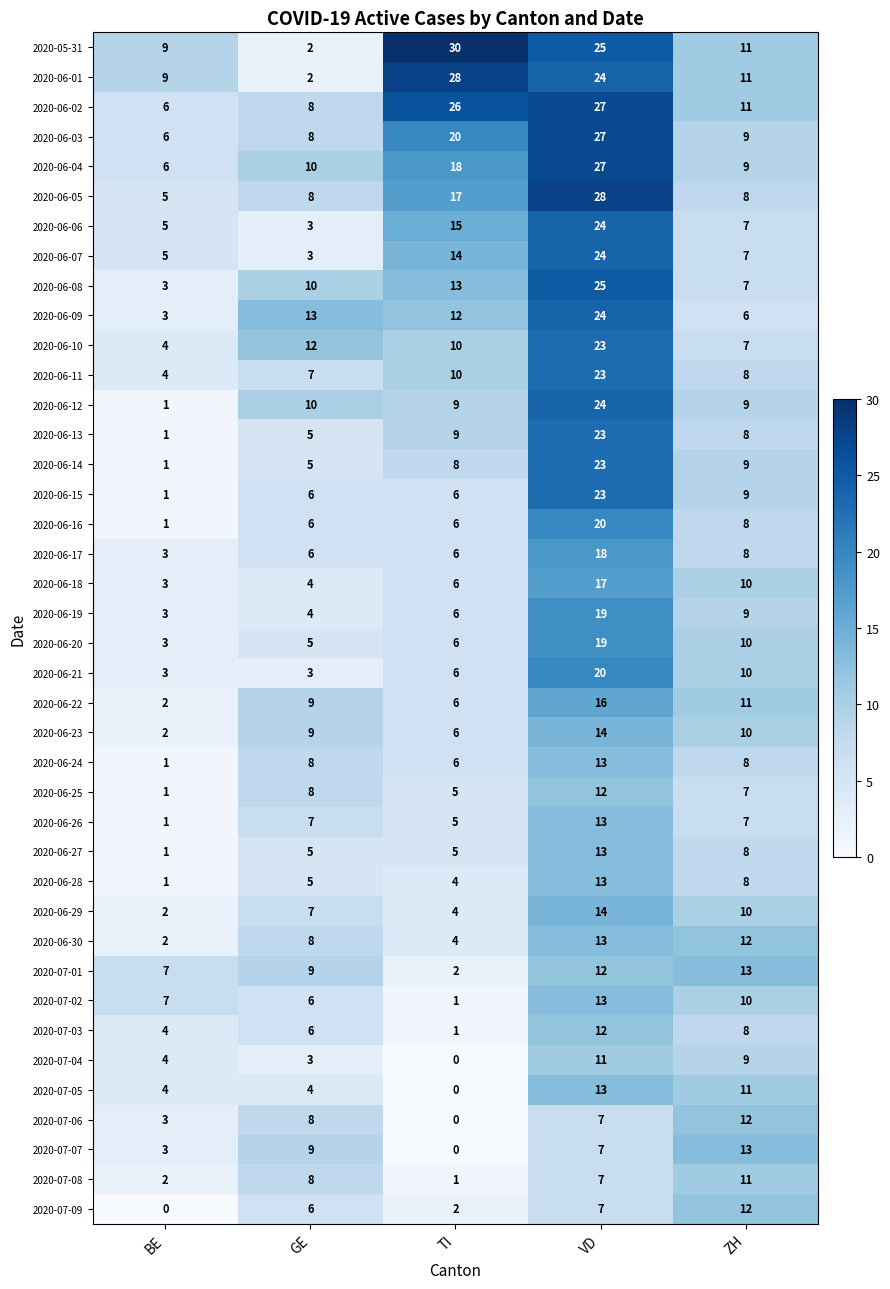

True or false: 2020-06-30 has a value of 2 at BE.

True